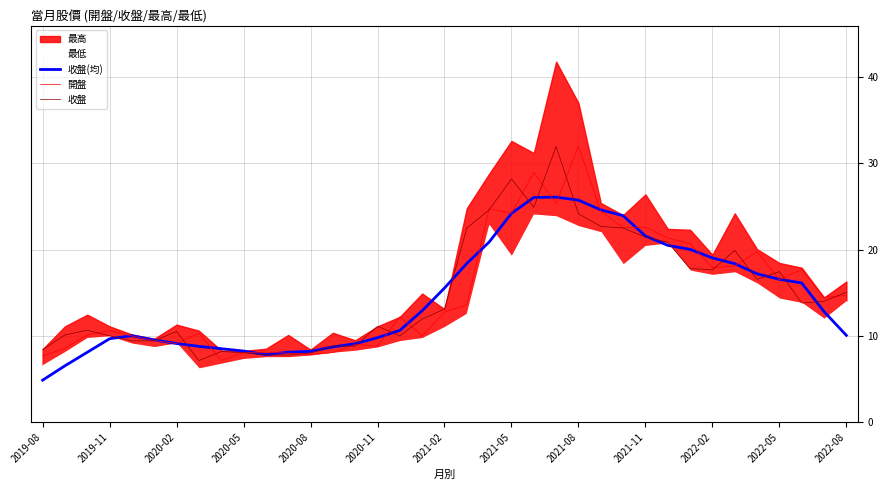

The 開盤 series shows 8.8 at 2020-11. True or false?

True